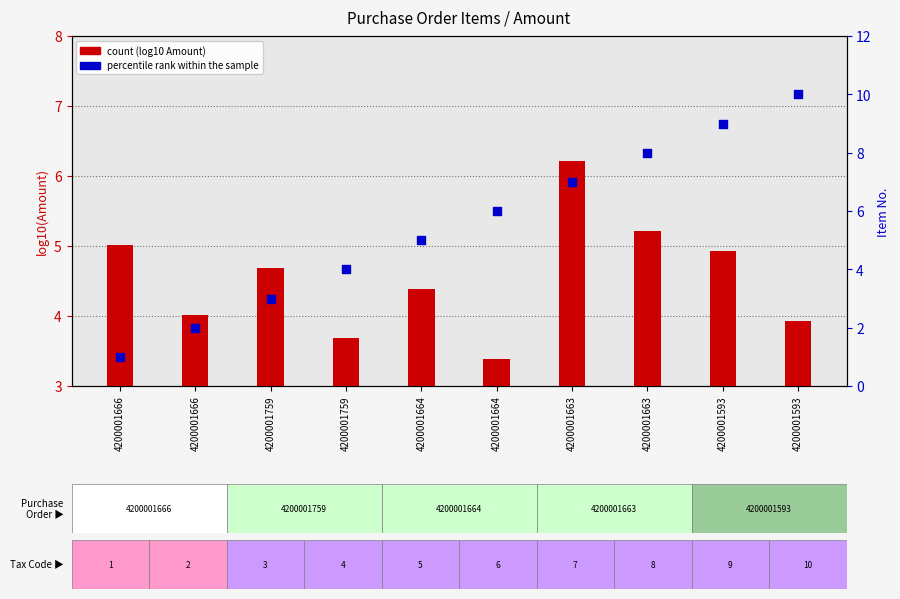

Which series has the widest spread of Y values?

percentile rank within the sample